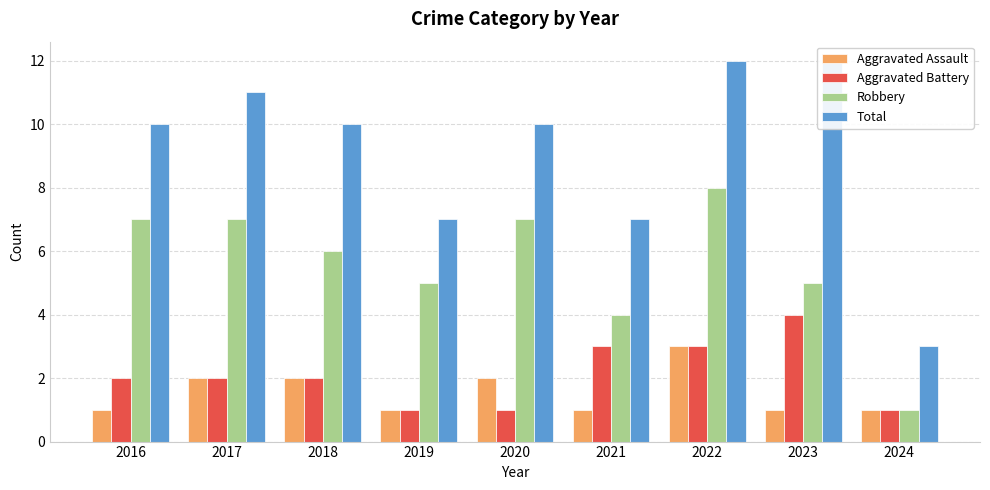

Which category has the highest value across all series?

2022